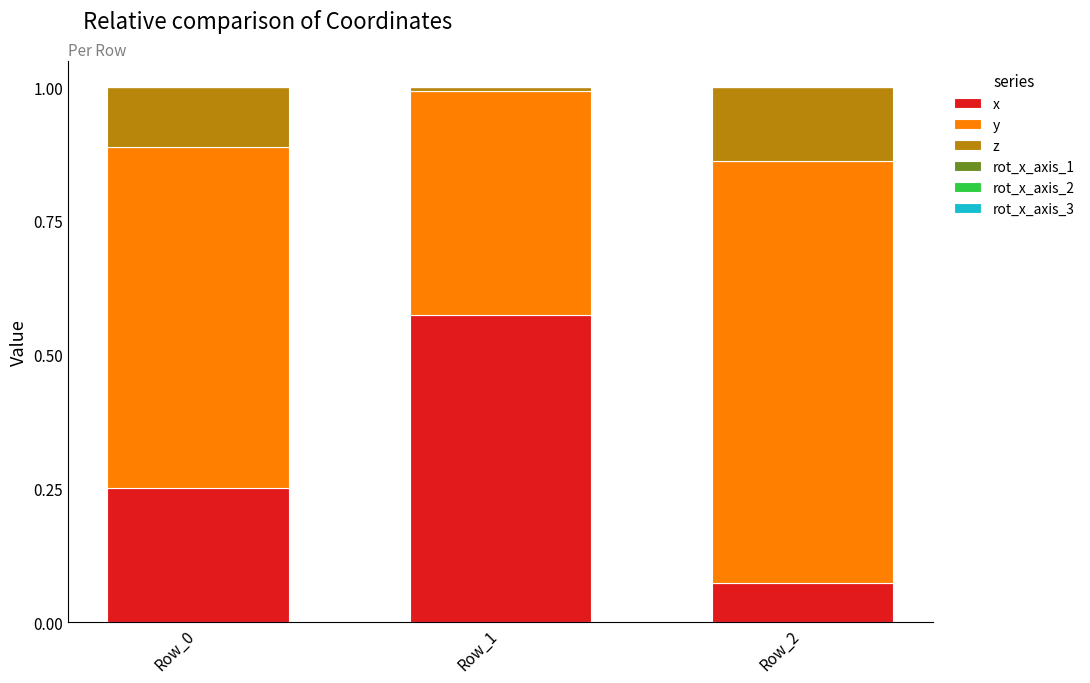

Does the chart contain any negative values?

No